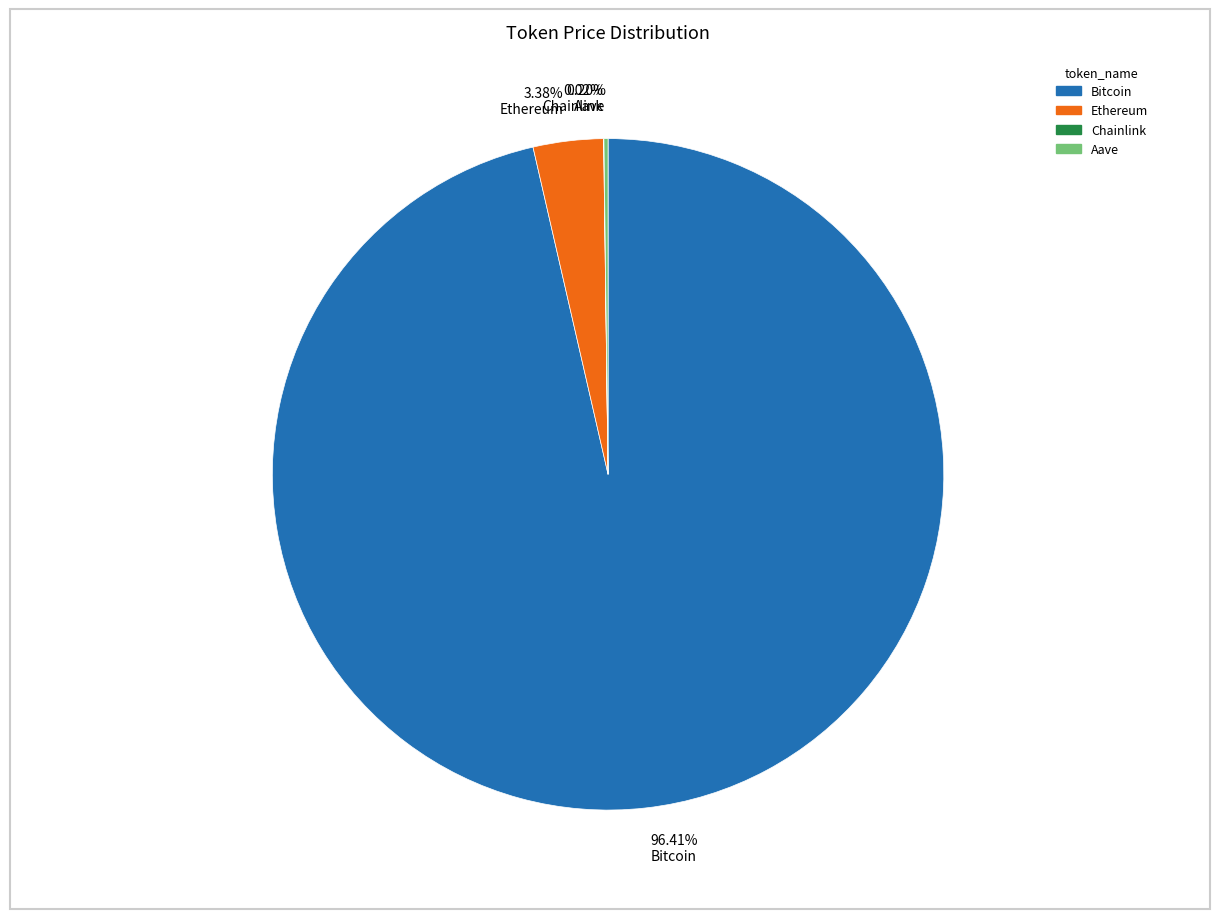

Which has a higher value, Bitcoin or Ethereum?

Bitcoin